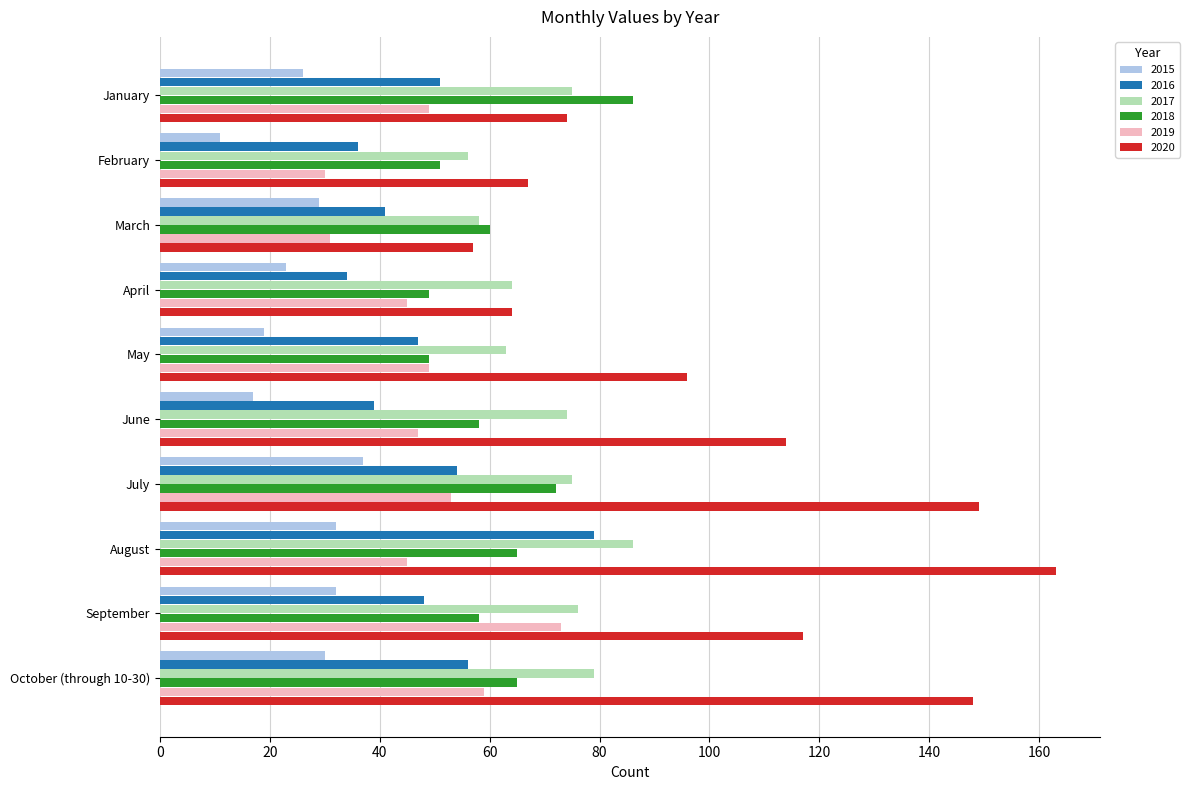

What are all the series names shown in the legend?

2015, 2016, 2017, 2018, 2019, 2020